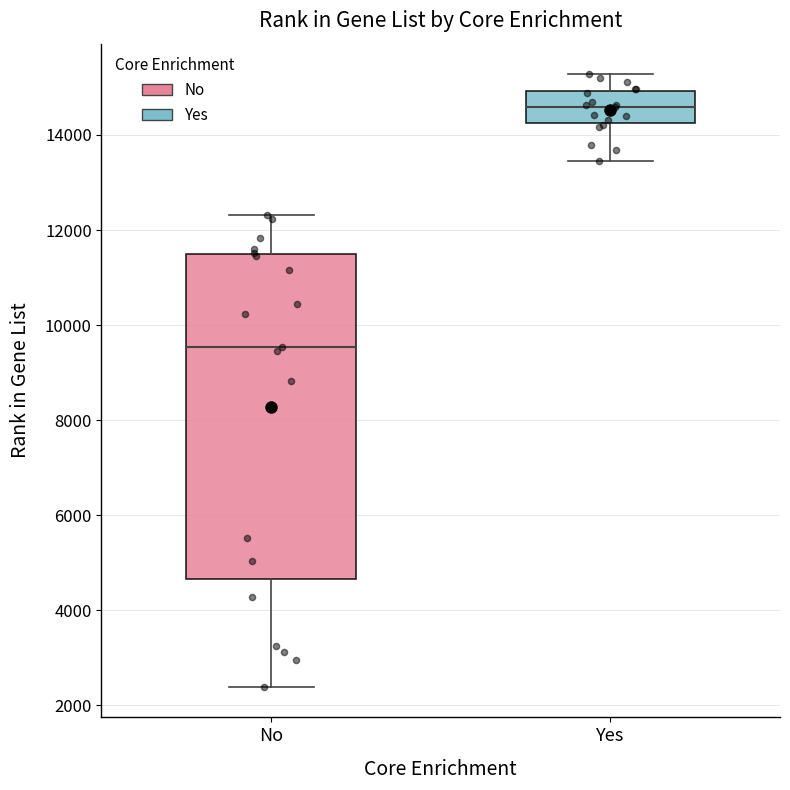

Reading left to right, transcribe this box plot: for each box, give where its median line is, the range the box spans, and where its two whiskers end, as read against the y-axis. The values are not printed on the chart, so give them approximately, as read against the axis.

No: median 9600, box 4600 to 11400, whiskers 2400 to 12400
Yes: median 14600, box 14200 to 15000, whiskers 13400 to 15200